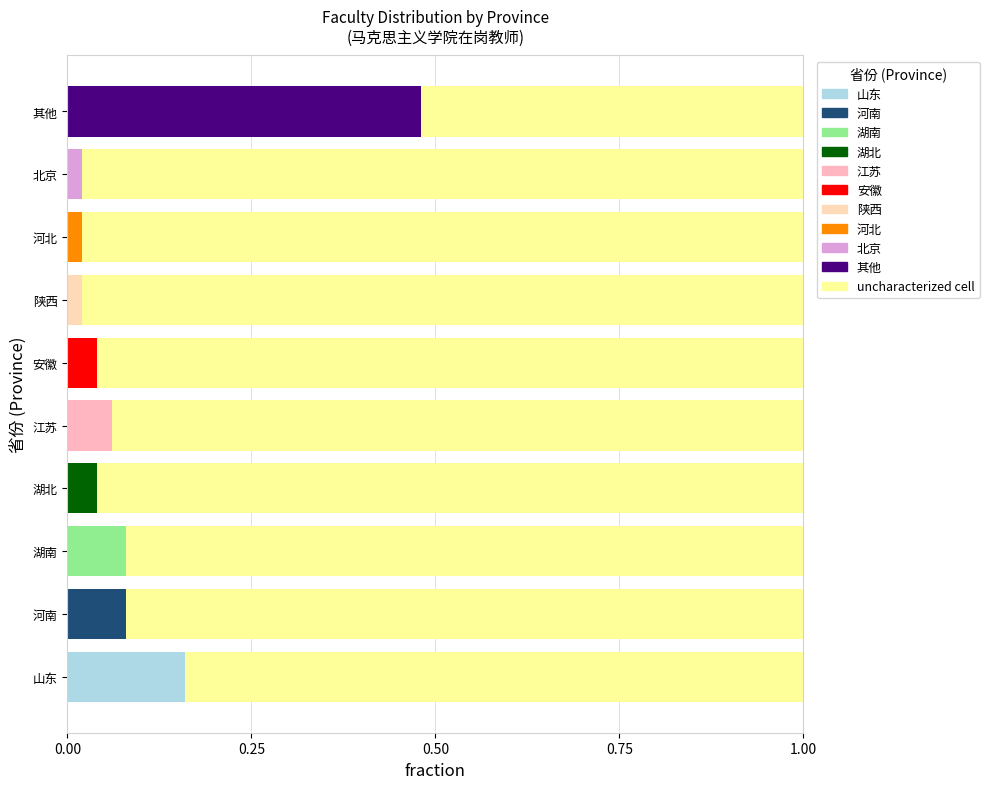

What is the average value?

0.9